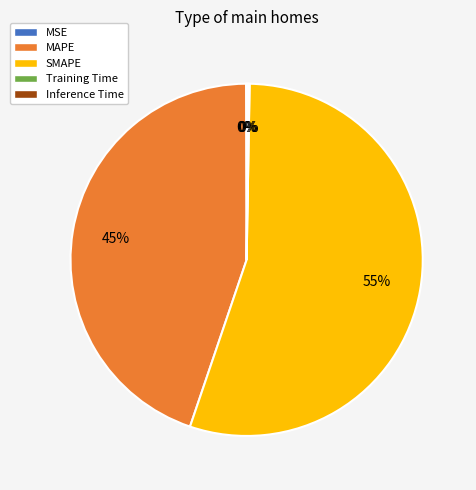

Which slice is the largest?

SMAPE